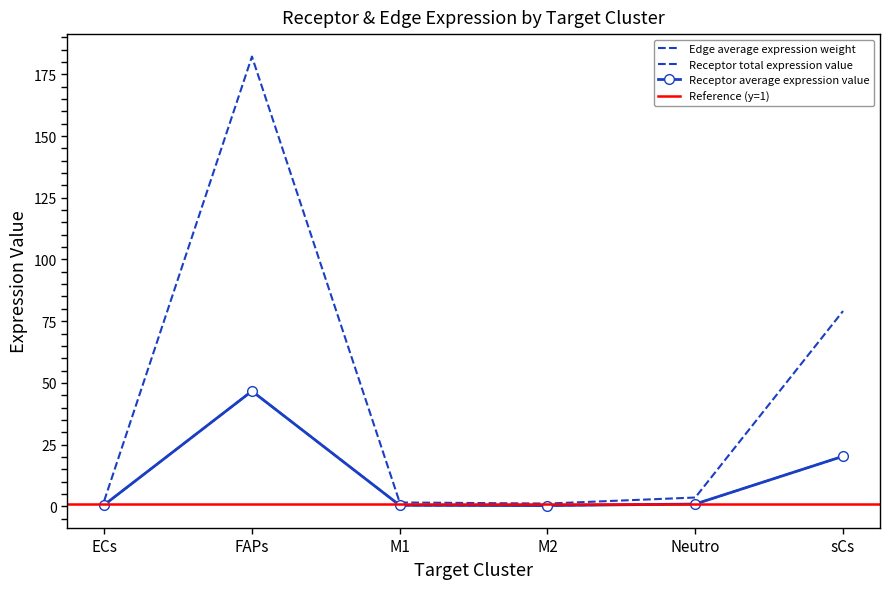

True or false: Receptor total expression value and Receptor average expression value intersect in this chart.

False